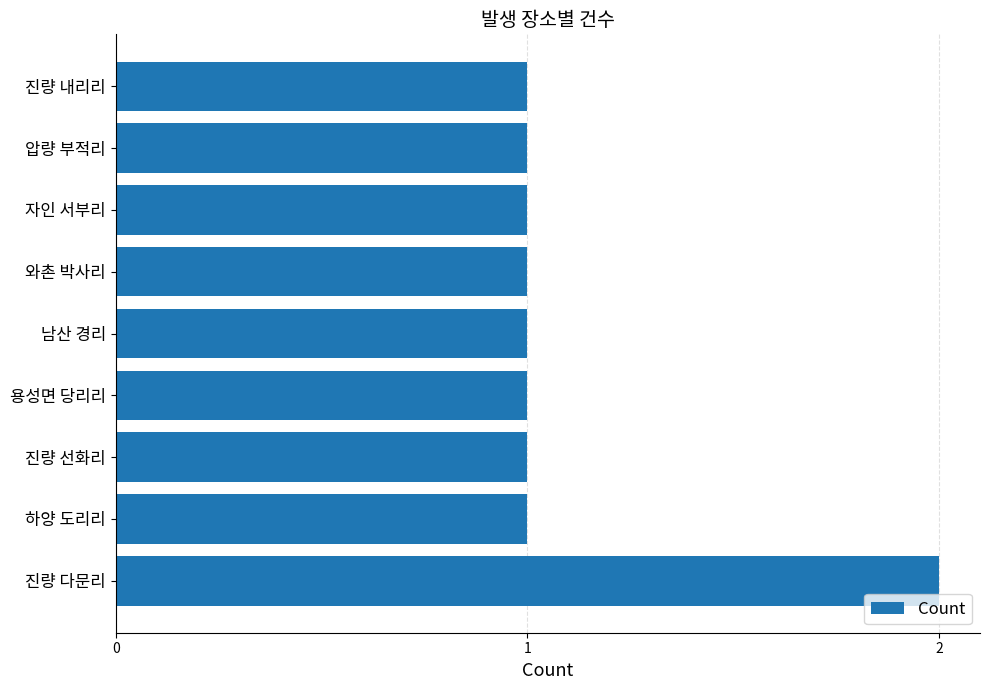

How many distinct data groups are displayed?

1